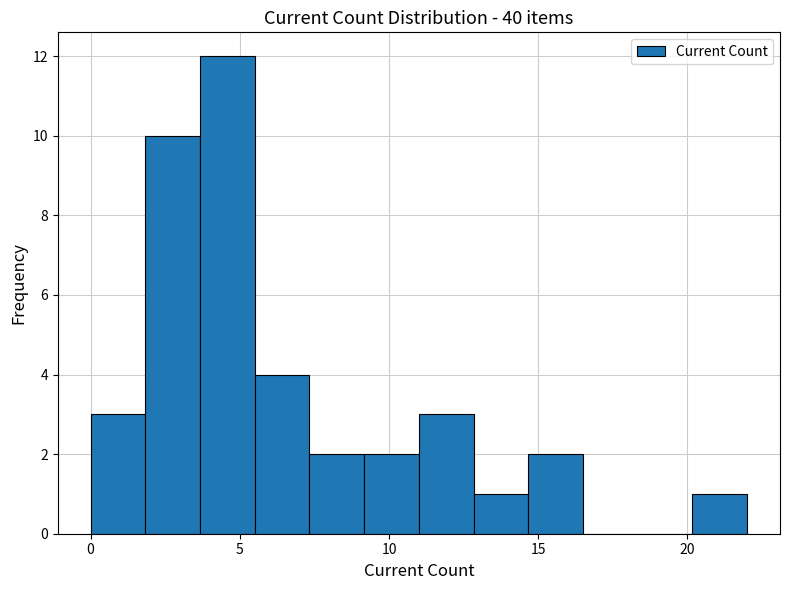

Around what value on the x-axis is the tallest bar? Give the approximate position of its centre, as read against the axis.

4.5